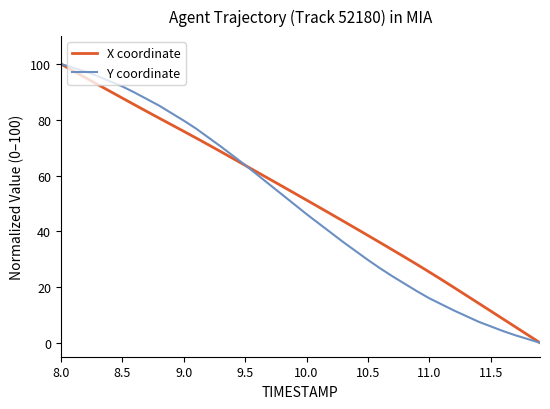

Reading right to left, transcribe all the data shown in this chart.

X coordinate: 0.0	2.8	5.7	8.5	11.4	14.2	17.0	19.8	22.6	25.4	28.1	30.7	33.3	35.9	38.5	41.1	43.6	46.1	48.7	51.2	53.7	56.2	58.7	61.2	63.6	66.1	68.6	71.1	73.5	75.9	78.2	80.6	83.0	85.4	87.8	90.2	92.6	95.1	97.5	100.0
Y coordinate: 0.0	1.3	2.7	4.2	5.9	7.6	9.6	11.6	13.8	15.9	18.5	21.1	23.8	26.7	29.7	32.9	36.1	39.4	42.8	46.1	49.7	53.2	56.7	60.2	63.8	67.1	70.5	73.7	76.8	79.7	82.4	85.1	87.4	89.8	91.9	93.8	95.6	97.3	98.7	100.0